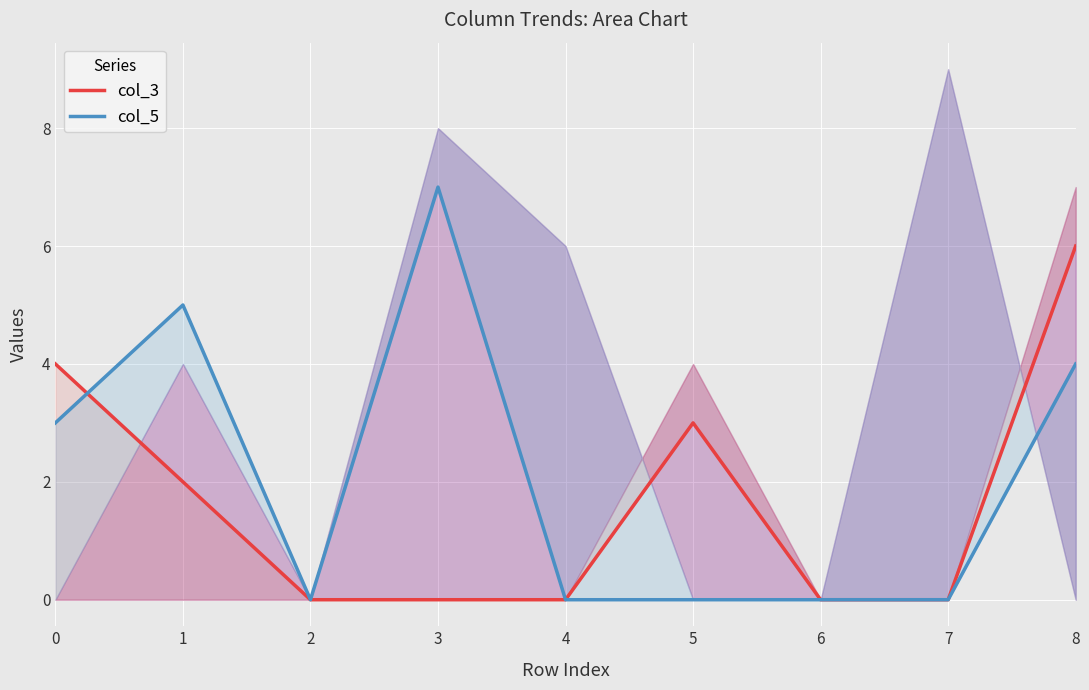

How many series are shown in this chart?

2